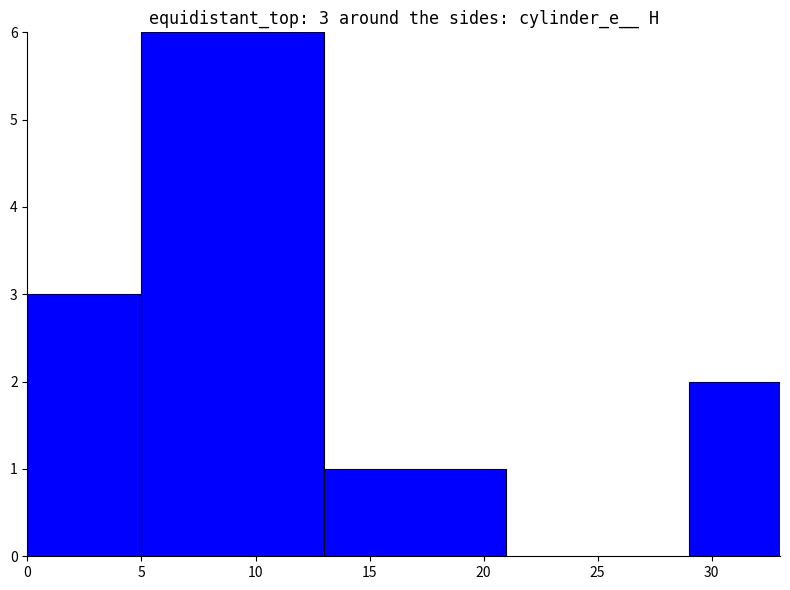

Rank the categories by value from highest to lowest.

10, 0, 30, 15